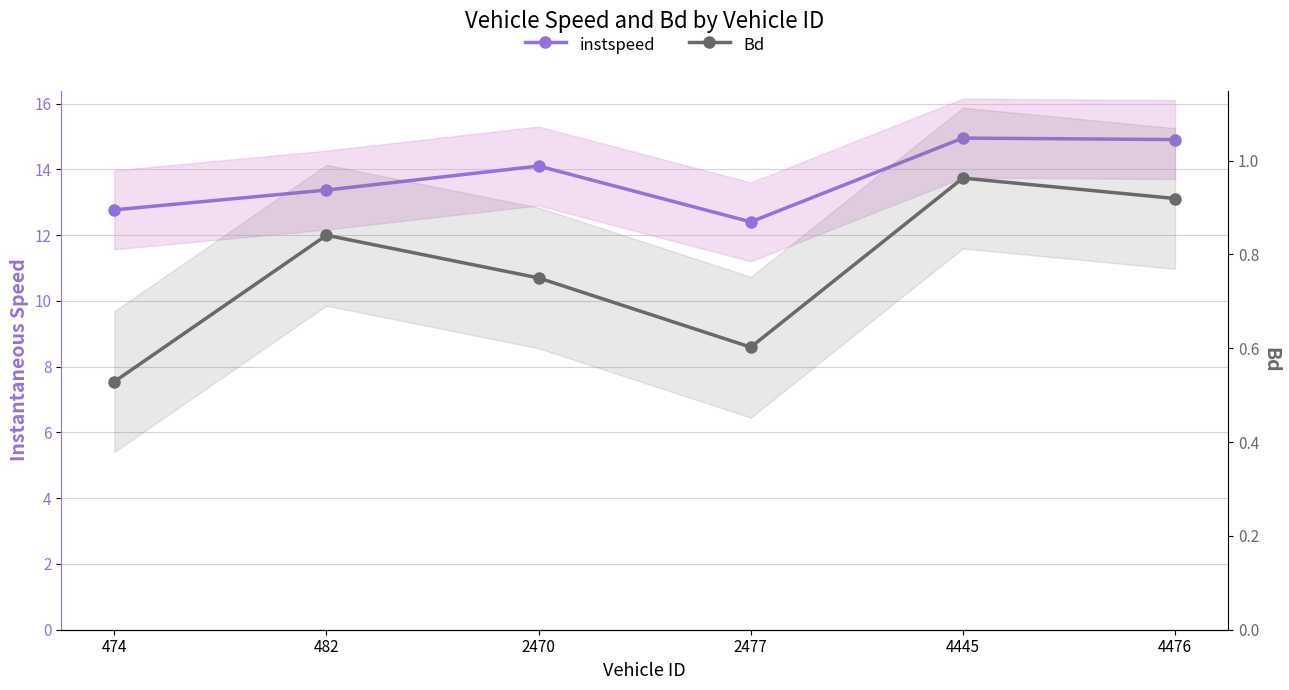

Is the value of instspeed at 4445 greater than the value of Bd at 482?

Yes